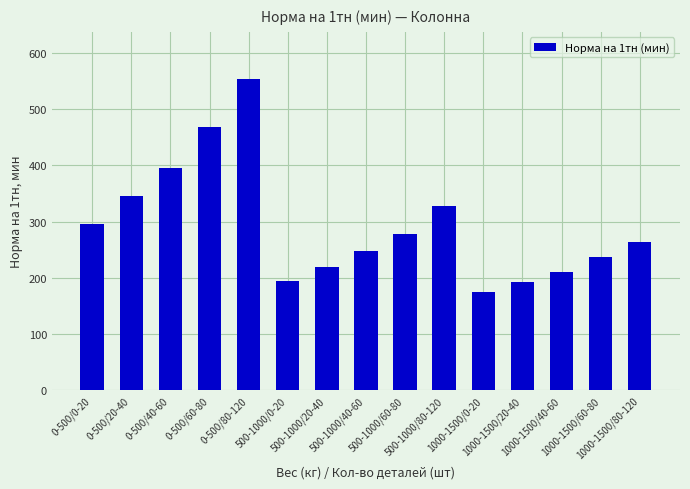

What is the change in value from 0-500/80-120 to 1000-1500/0-20?

-379.2